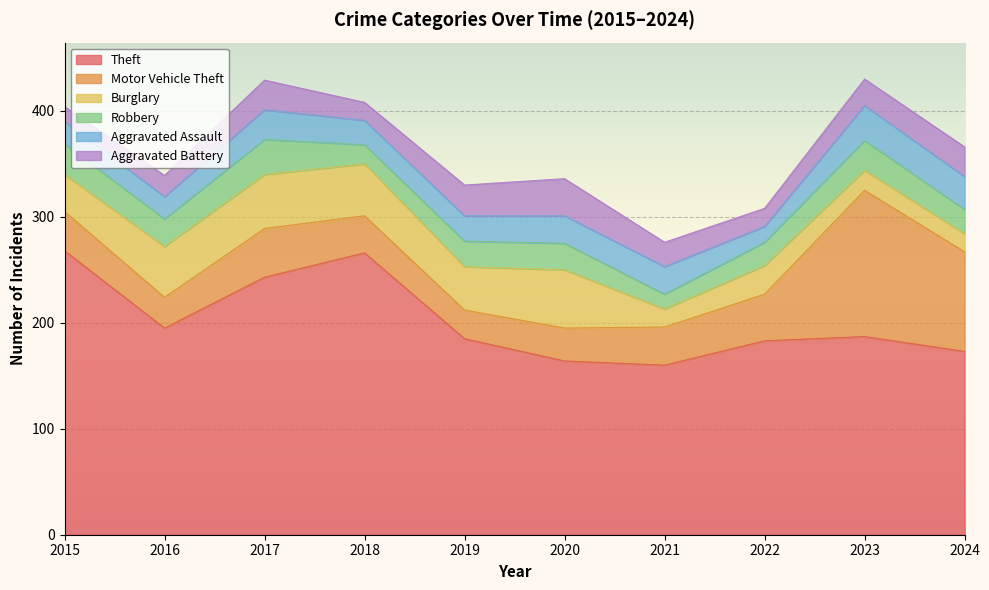

How many lines are shown in the chart?

6